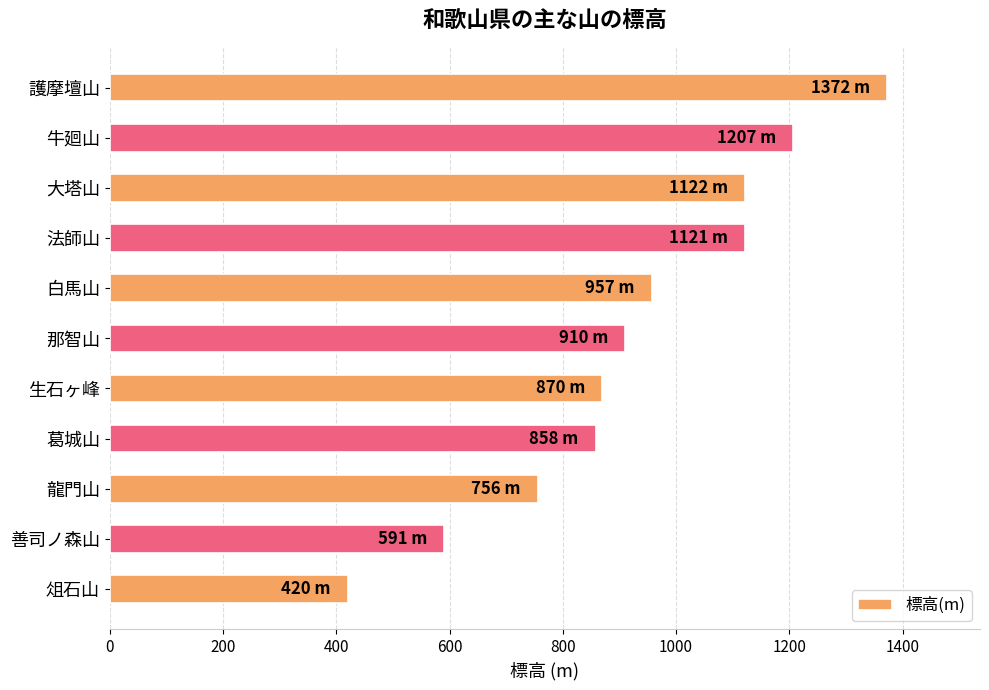

The value at 葛城山 is 858. True or false?

True